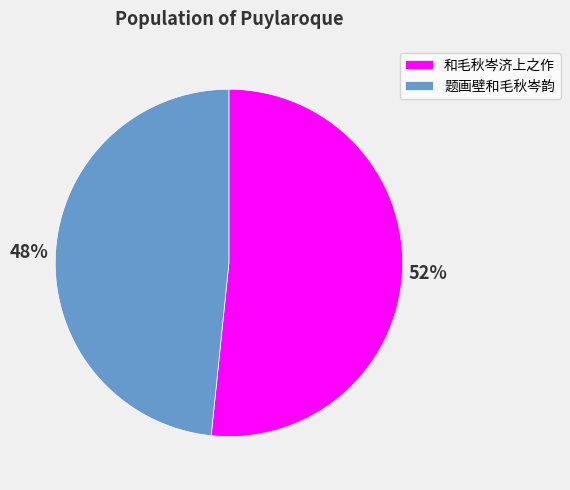

The 题画壁和毛秋岑韵 slice represents 48% of the pie. True or false?

True